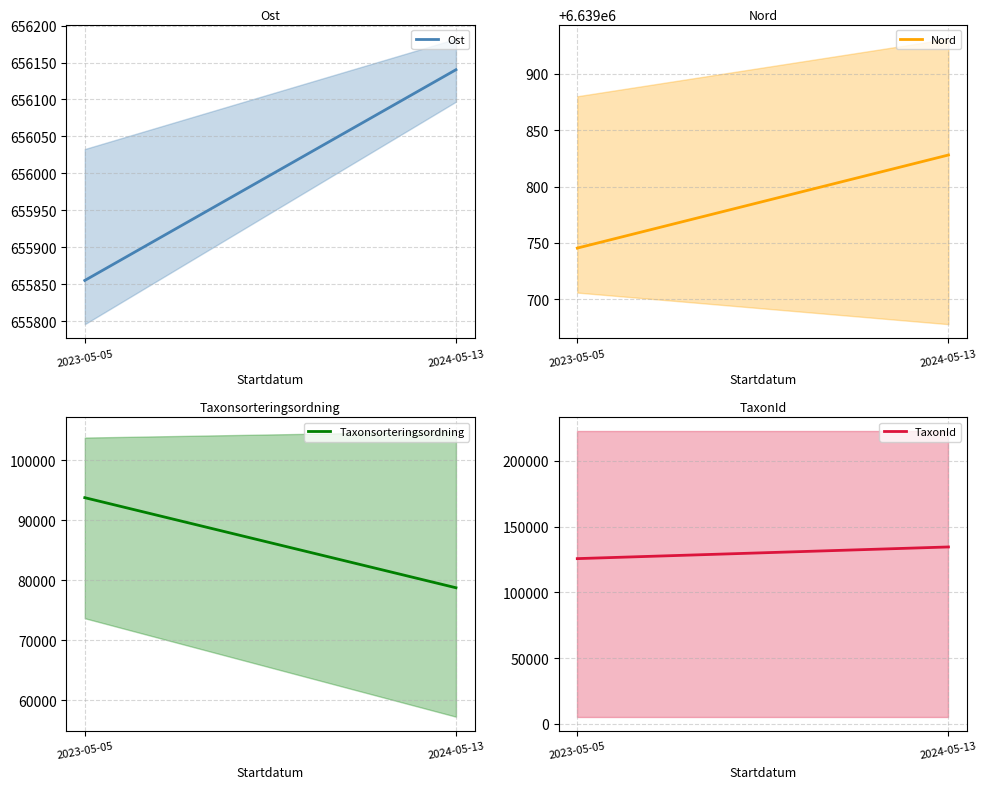

At how many categories does at least one series exceed 3282493?

2